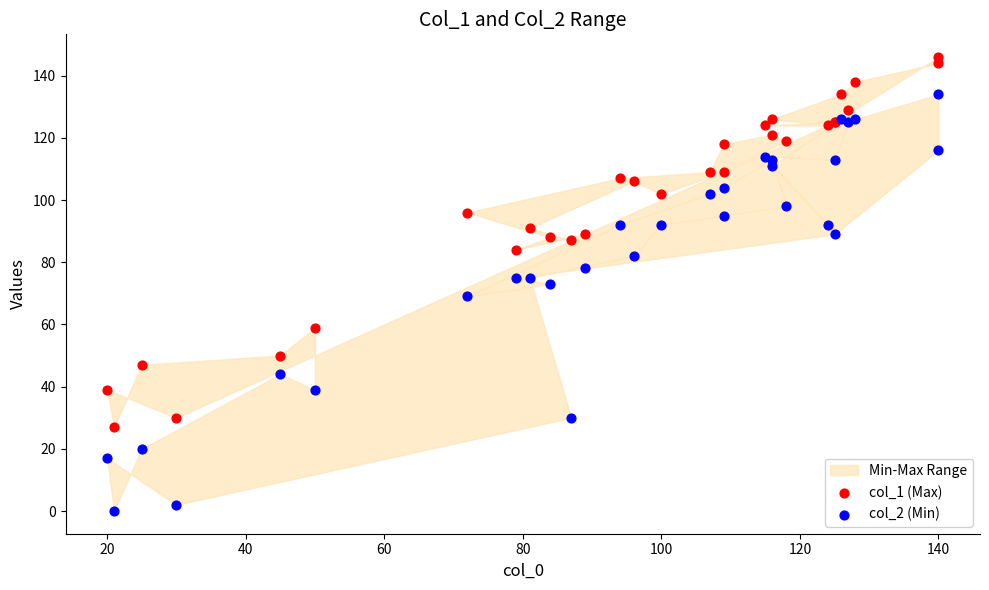

Which series reaches the maximum Y coordinate?

col_1 (Max)